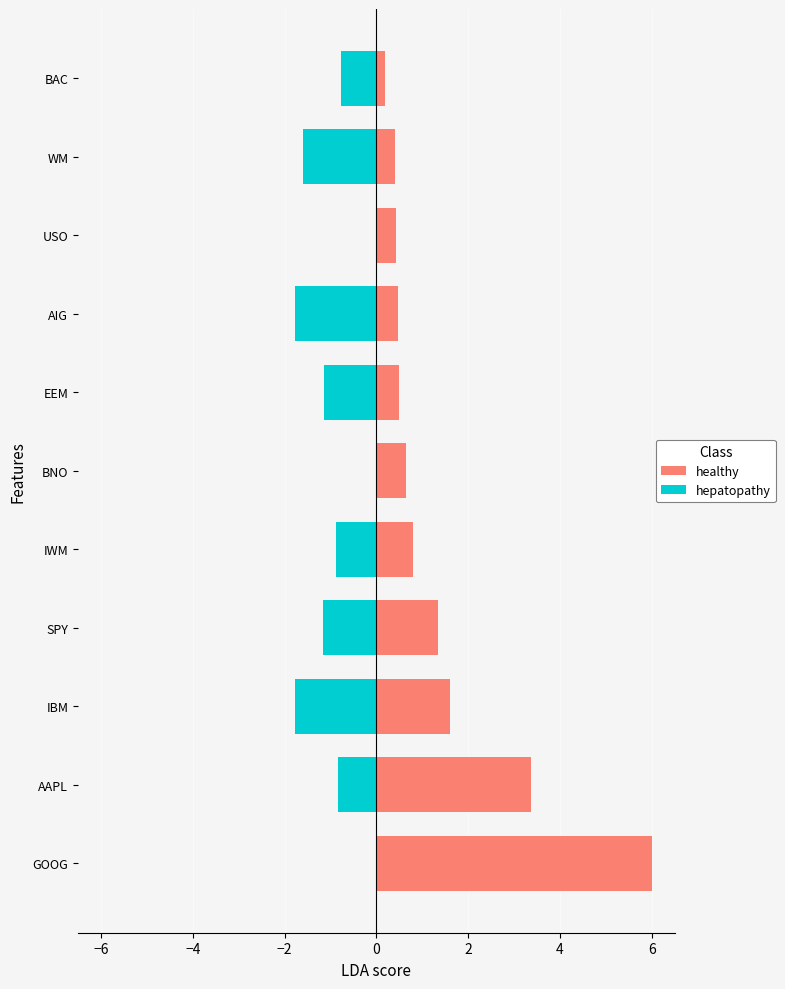

What is the difference between the maximum and minimum values in the healthy series?

5.8